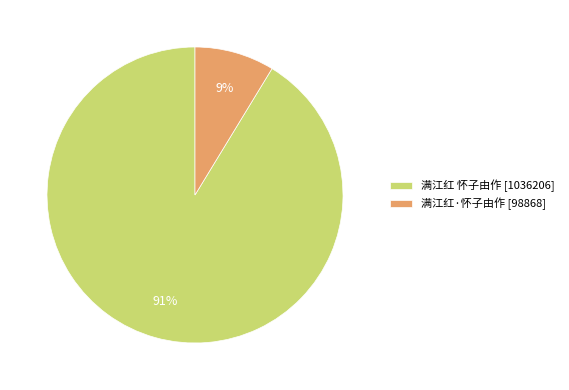

What percentage is the 满江红·怀子由作 slice, to the nearest percent?

9%